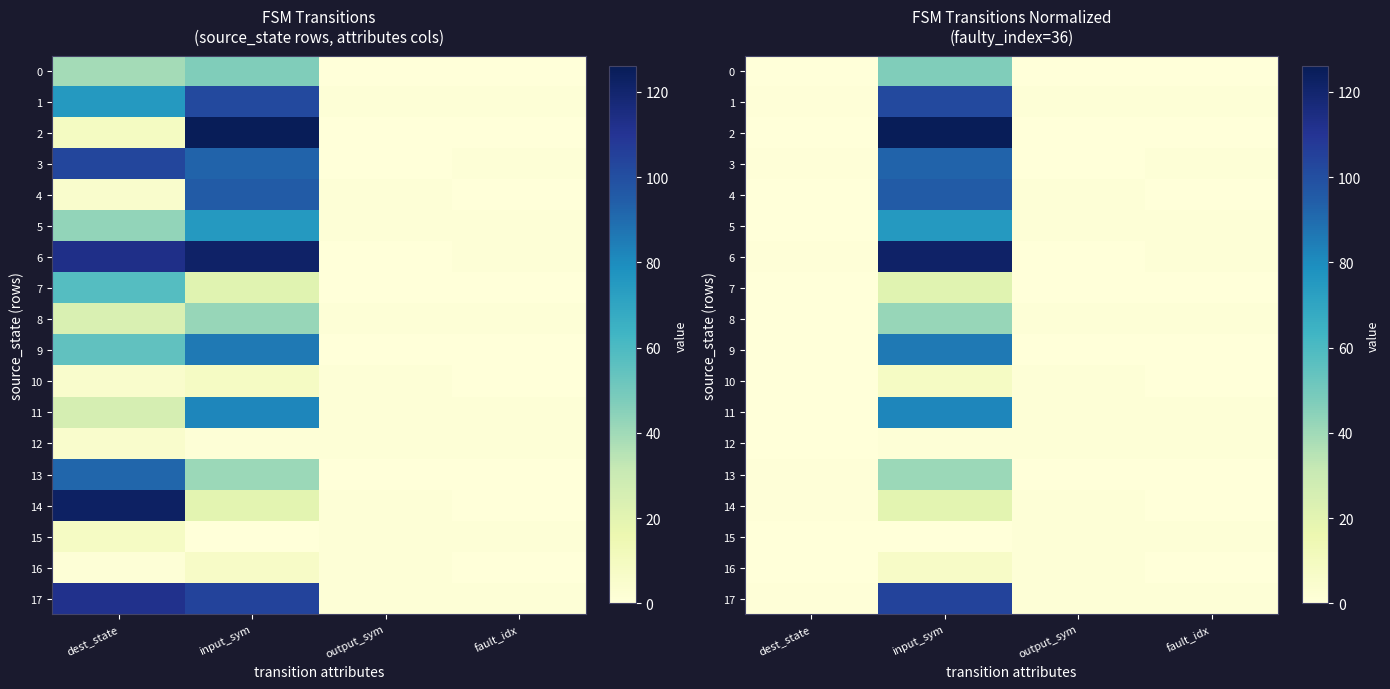

How many values in the 15 series are below 1?

2